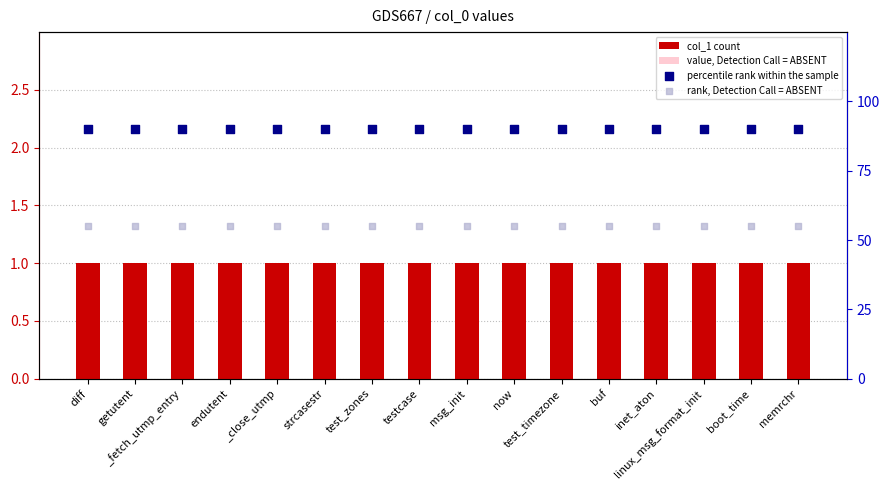

What are all the series names shown in the legend?

col_1 count, value, Detection Call = ABSENT, percentile rank within the sample, rank, Detection Call = ABSENT